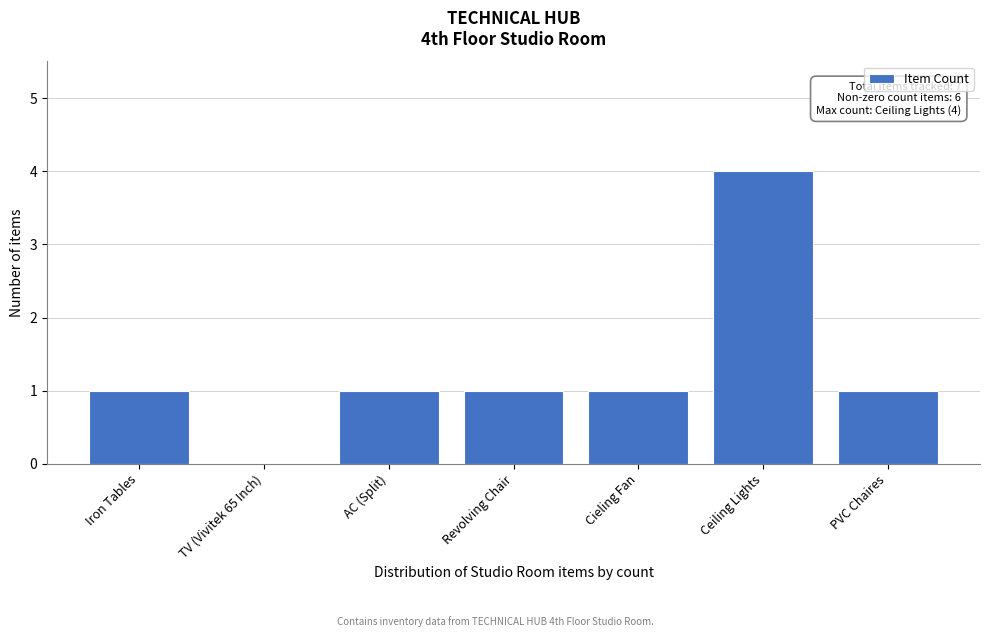

Reading right to left, list all the values displayed in this chart.

PVC Chaires=1	Ceiling Lights=4	Cieling Fan=1	Revolving Chair=1	AC (Split)=1	TV (Vivitek 65 Inch)=0	Iron Tables=1